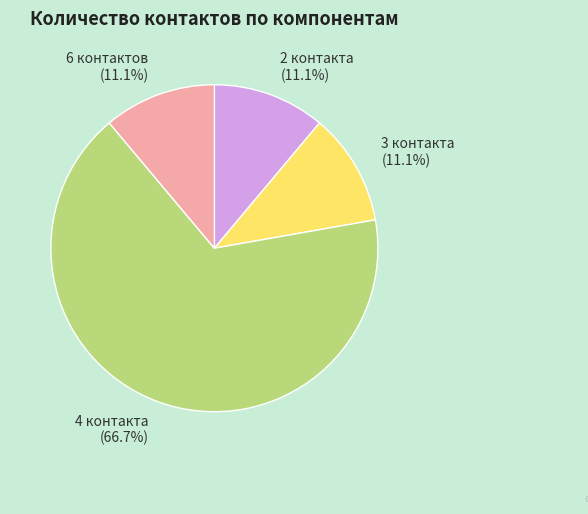

What is the largest slice in the pie chart?

4 контакта (66.7%)